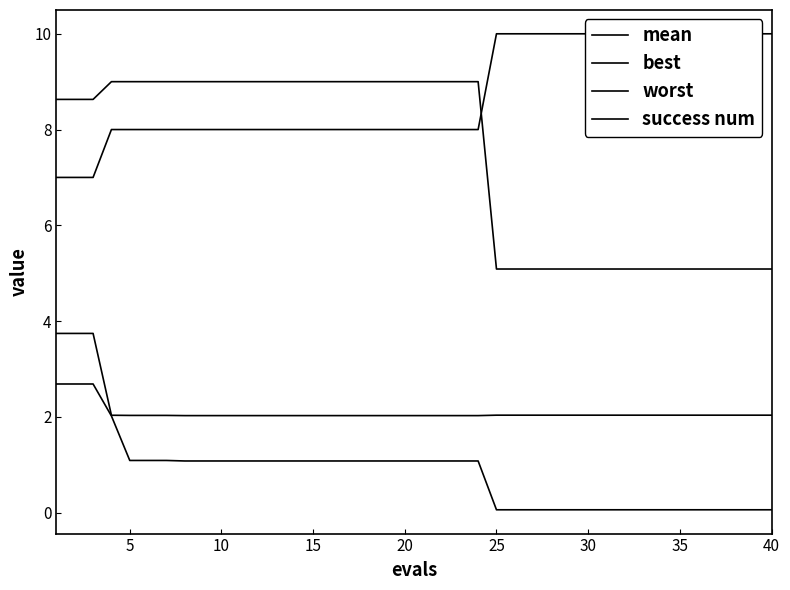

Between 33 and 39, which series saw the biggest shift?

mean